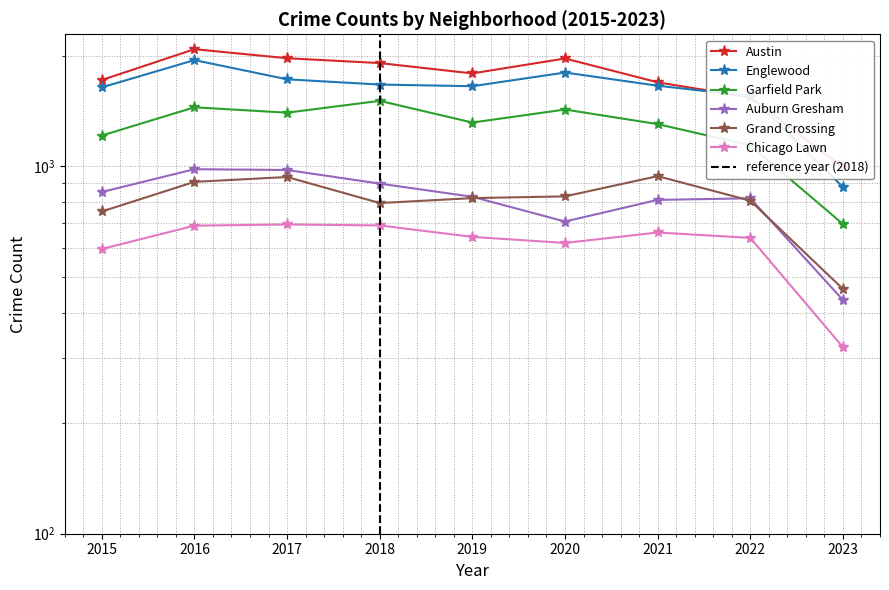

At 2016, list the series in order from smallest to largest.

Chicago Lawn, Grand Crossing, Auburn Gresham, Garfield Park, Englewood, Austin